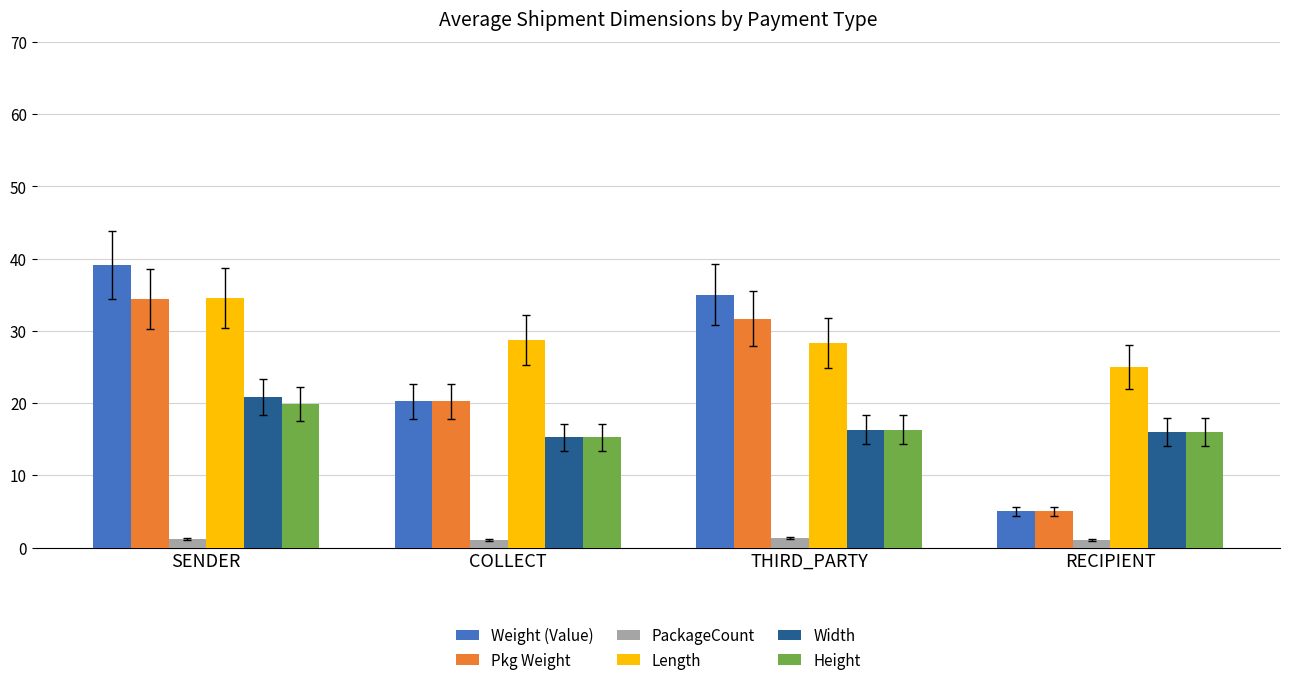

Rank the categories by Pkg Weight value from lowest to highest.

RECIPIENT, COLLECT, THIRD_PARTY, SENDER